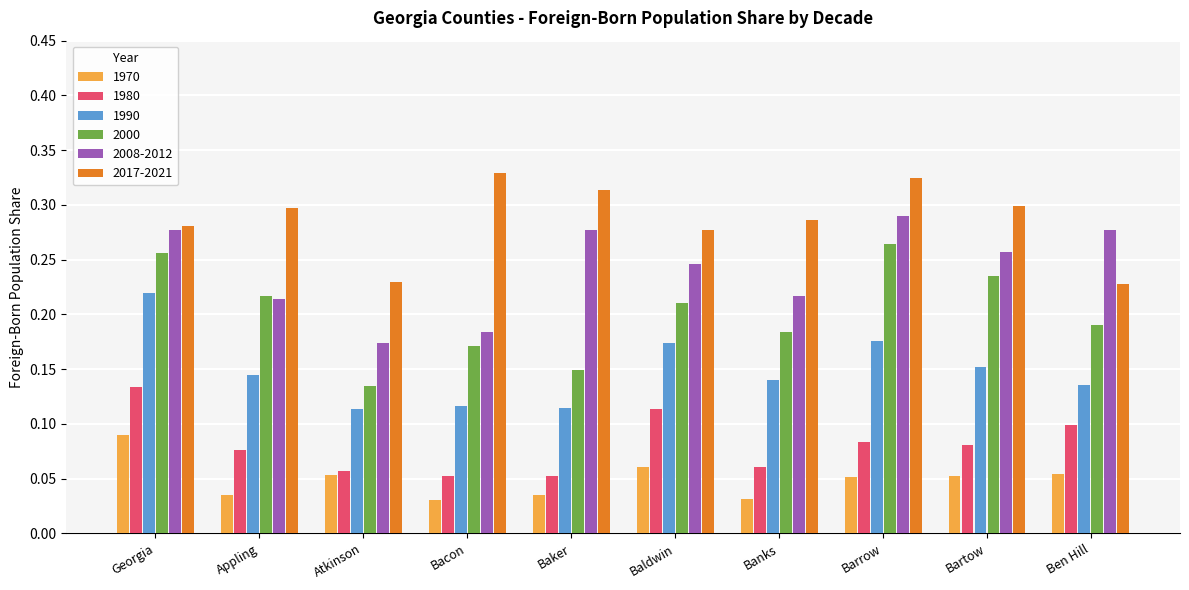

How many 2000 values are between 0 and 1?

10